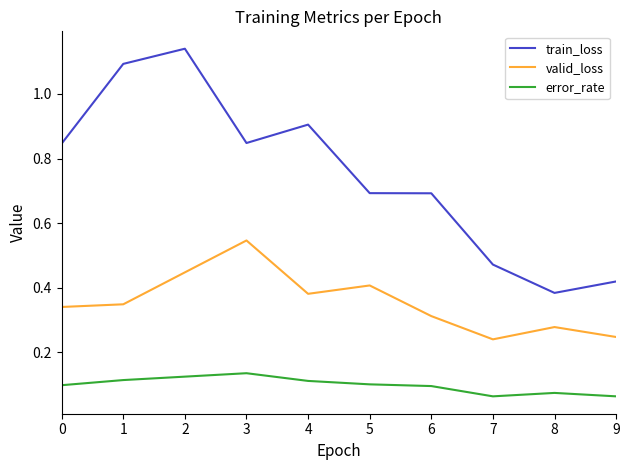

Is it true that train_loss equals 1.5 at 4?

False